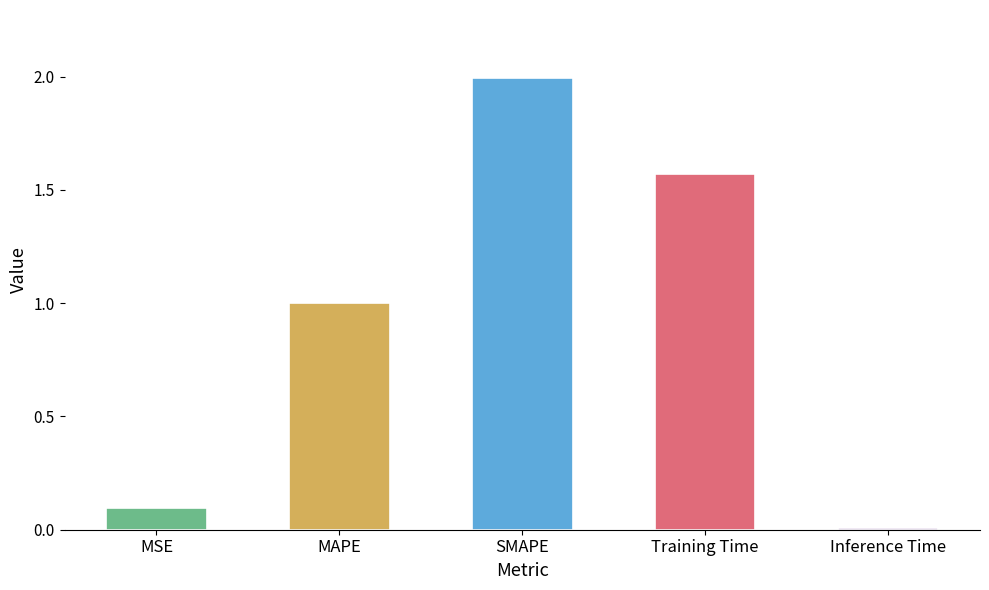

At which category does the chart reach its minimum across all series?

Inference Time